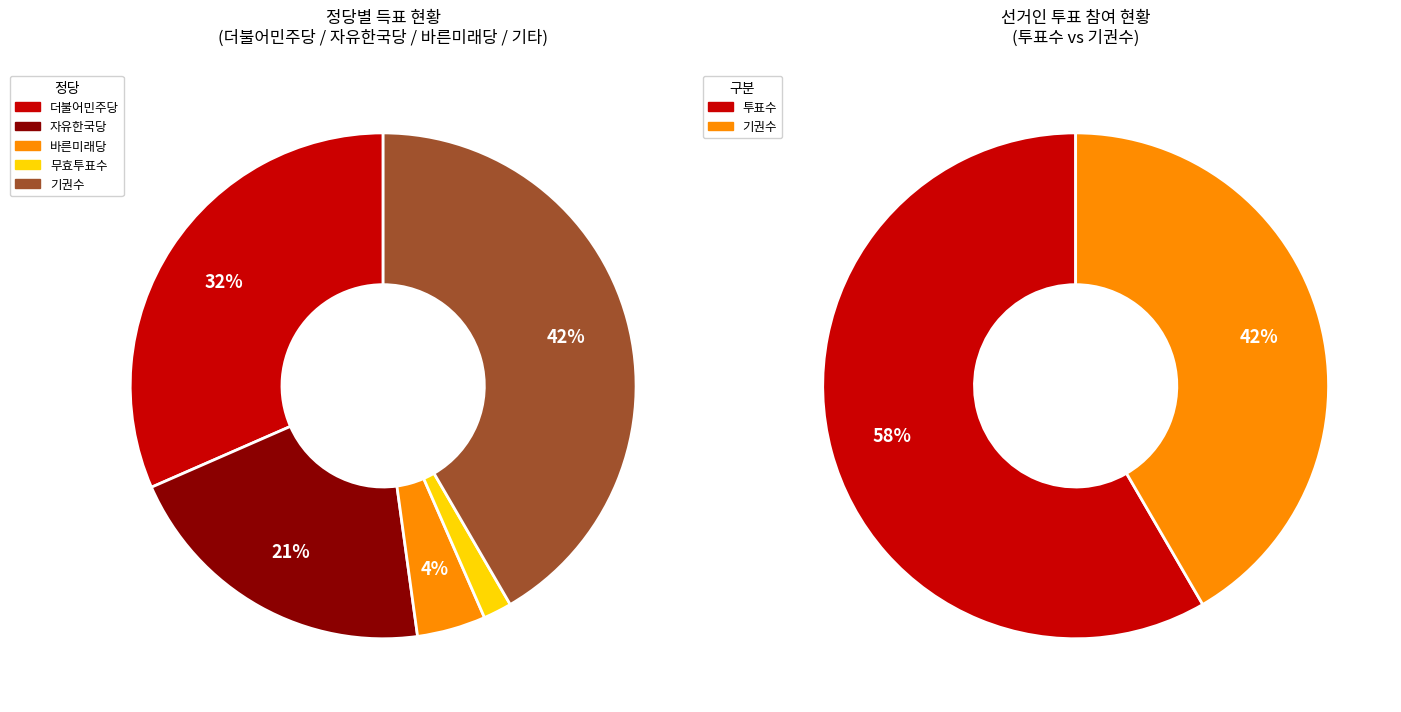

Rank the categories by value from lowest to highest.

무효투표수, 바른미래당, 자유한국당, 더불어민주당, 기권수